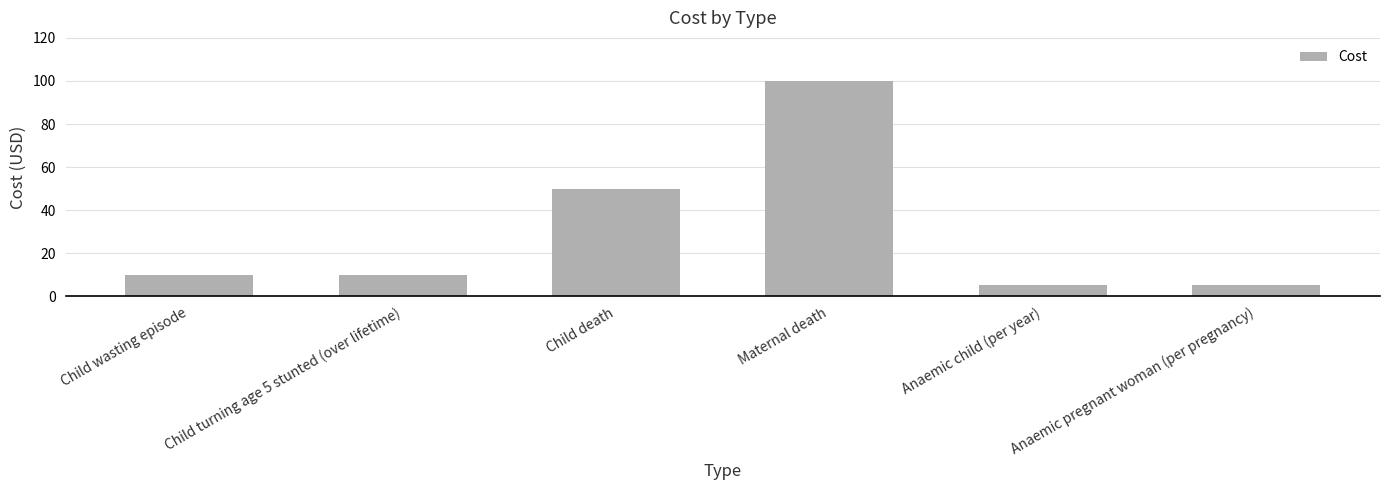

Where is the data nearest to the value 52?

Child death